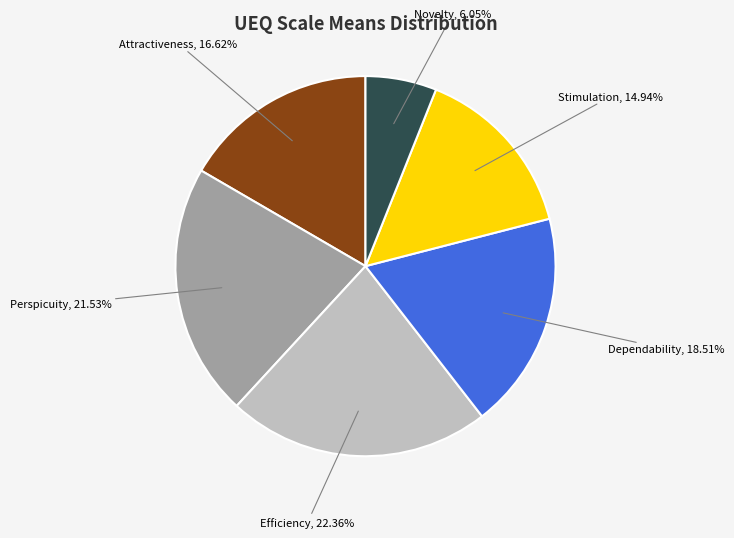

What is the smallest slice in the pie chart?

Novelty